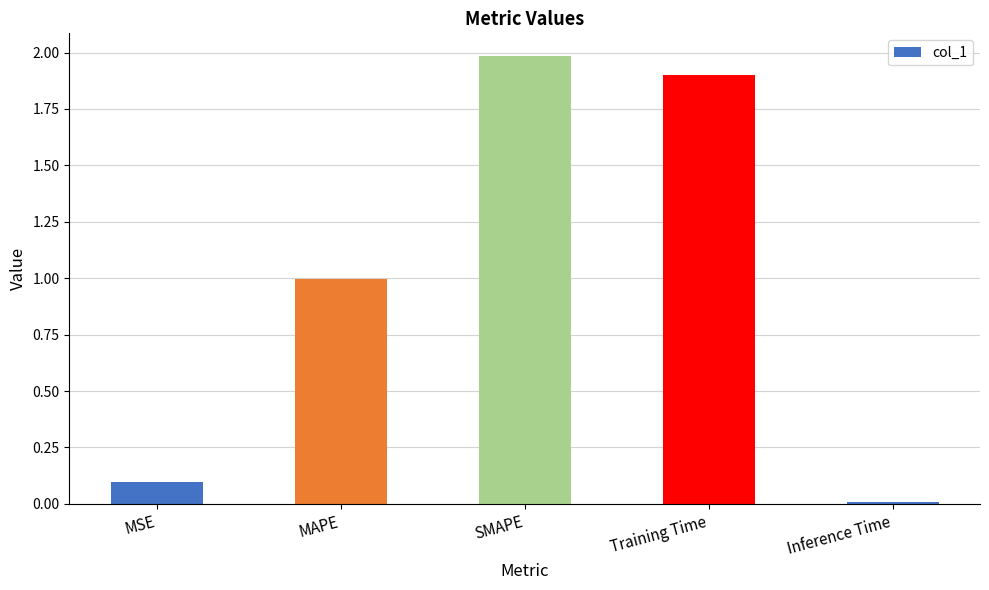

What is the sum of the values at Training Time and SMAPE?

3.9